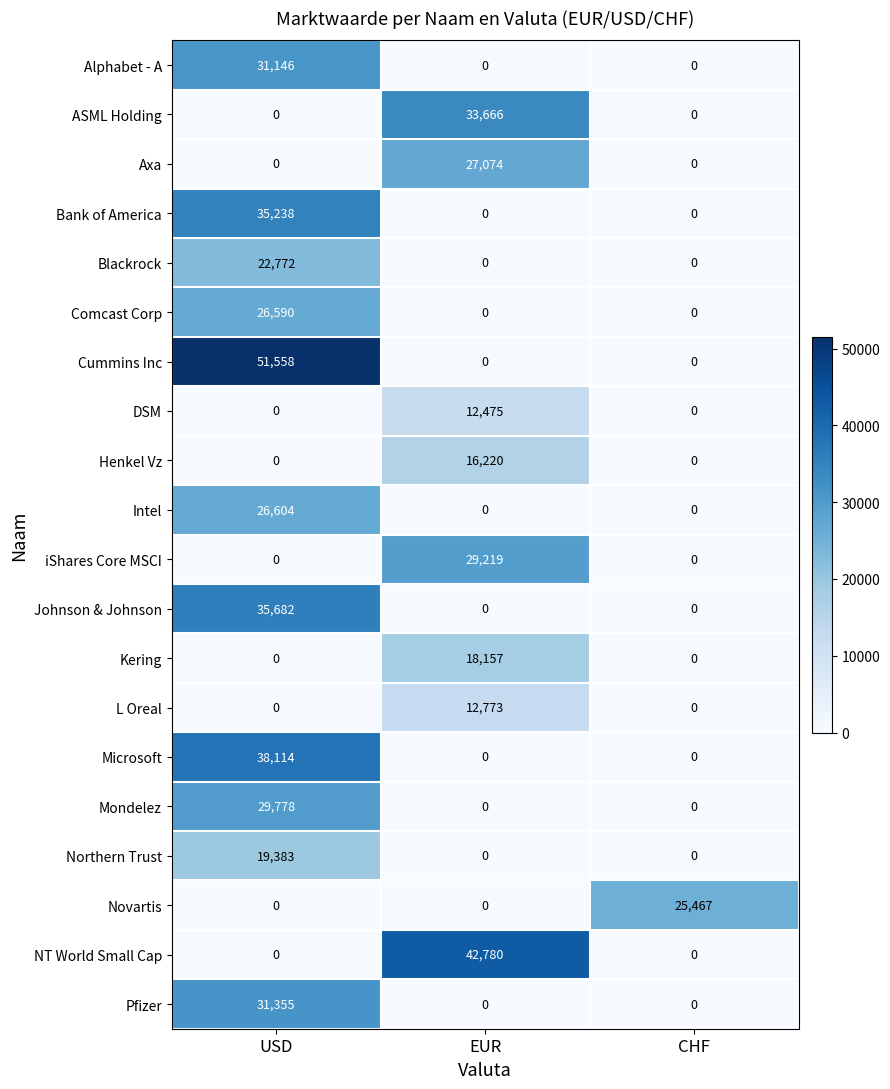

Which series has the largest total across all categories?

Cummins Inc